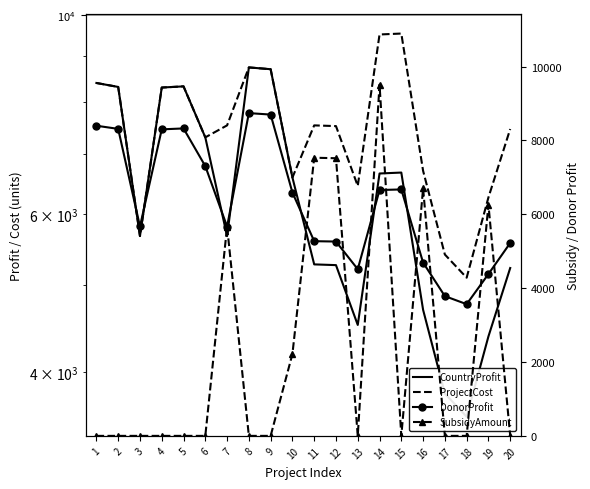

What is the maximum value for SubsidyAmount?

9511